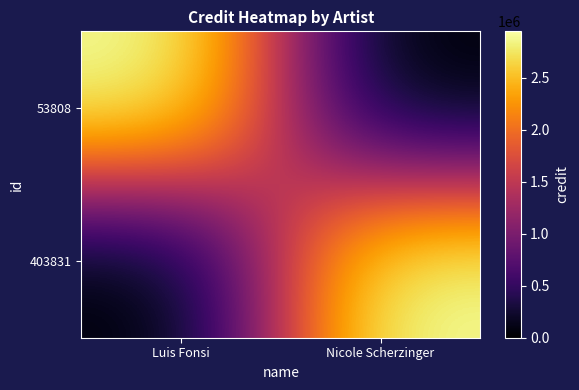

What is the maximum value shown in the chart?

2947797